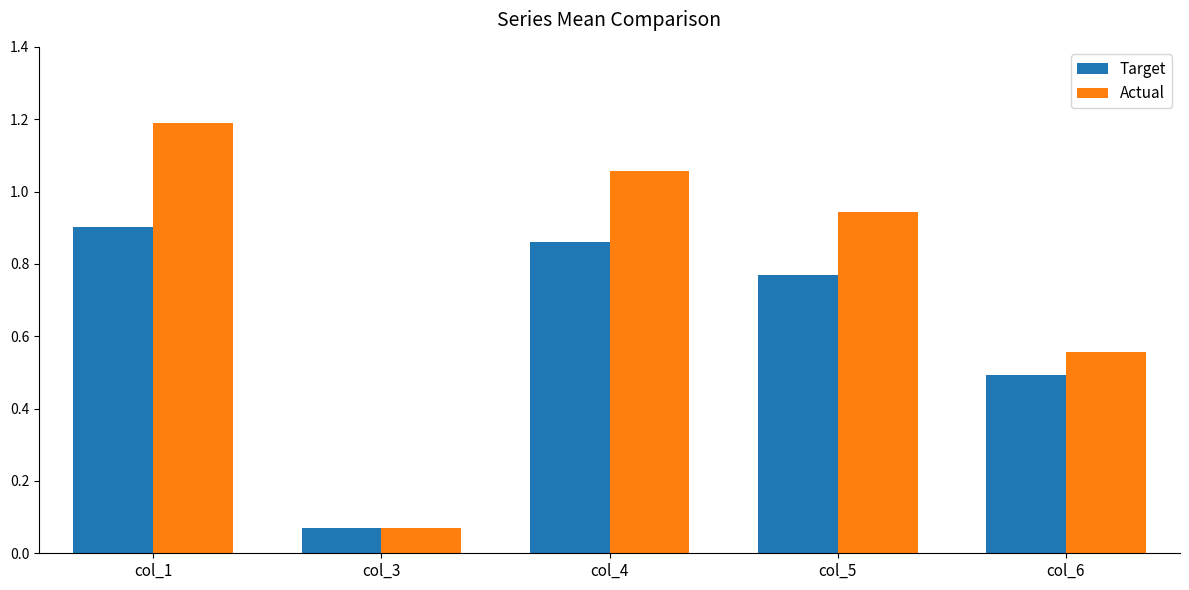

How many categories are shown in the chart?

5